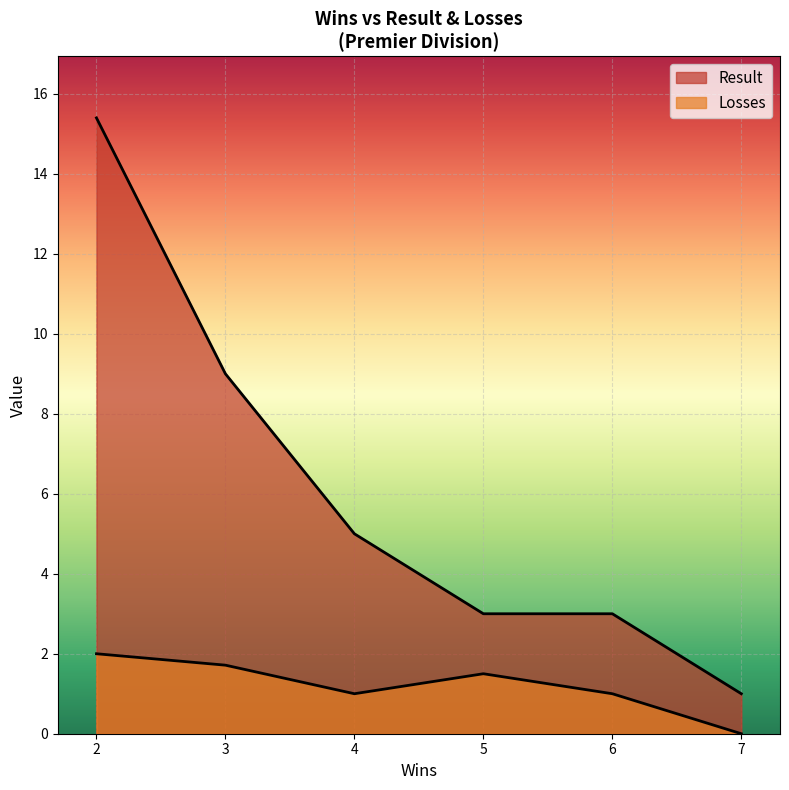

What is the total value across all series at 0?

1